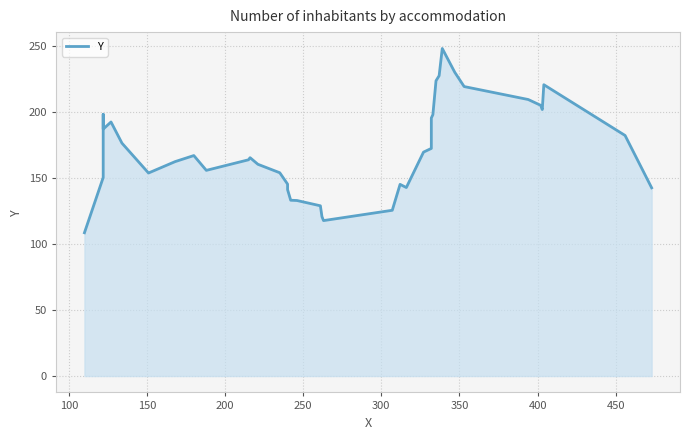

How many distinct data groups are displayed?

1